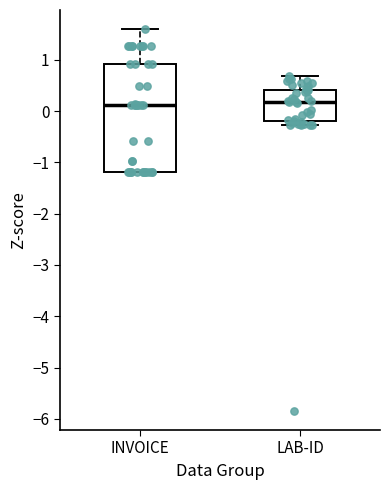

Reading left to right, read every box against the y-axis: the position of its median line, the range the box covers, and the ends of its whiskers. The values are not printed on the chart, so give them approximately, as read against the axis.

INVOICE: median 0.1, box -1.2 to 0.9, whiskers -1.2 to 1.6
LAB-ID: median 0.2, box -0.2 to 0.4, whiskers -0.3 to 0.7